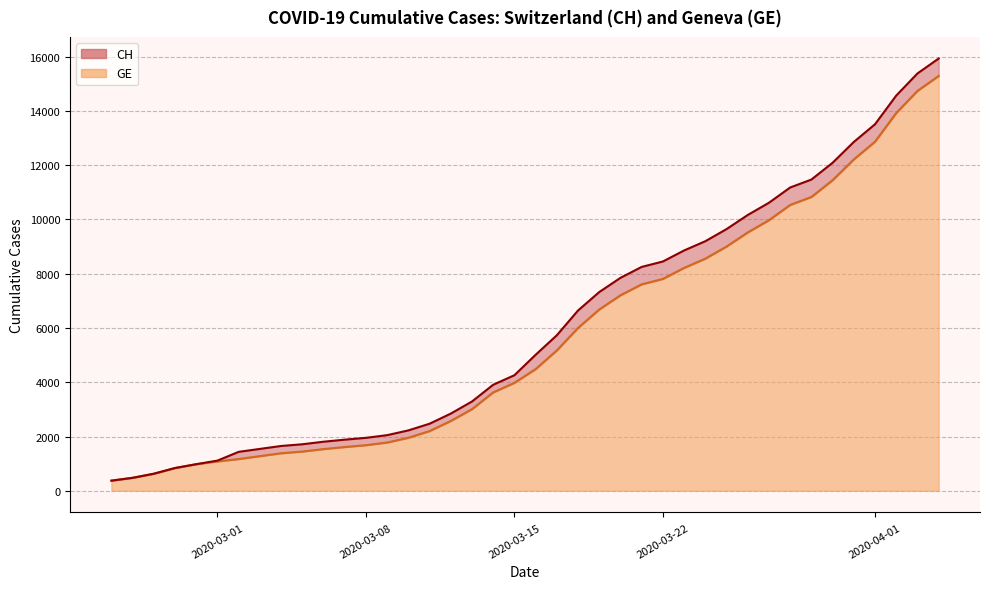

What are all the series names shown in the legend?

CH, GE